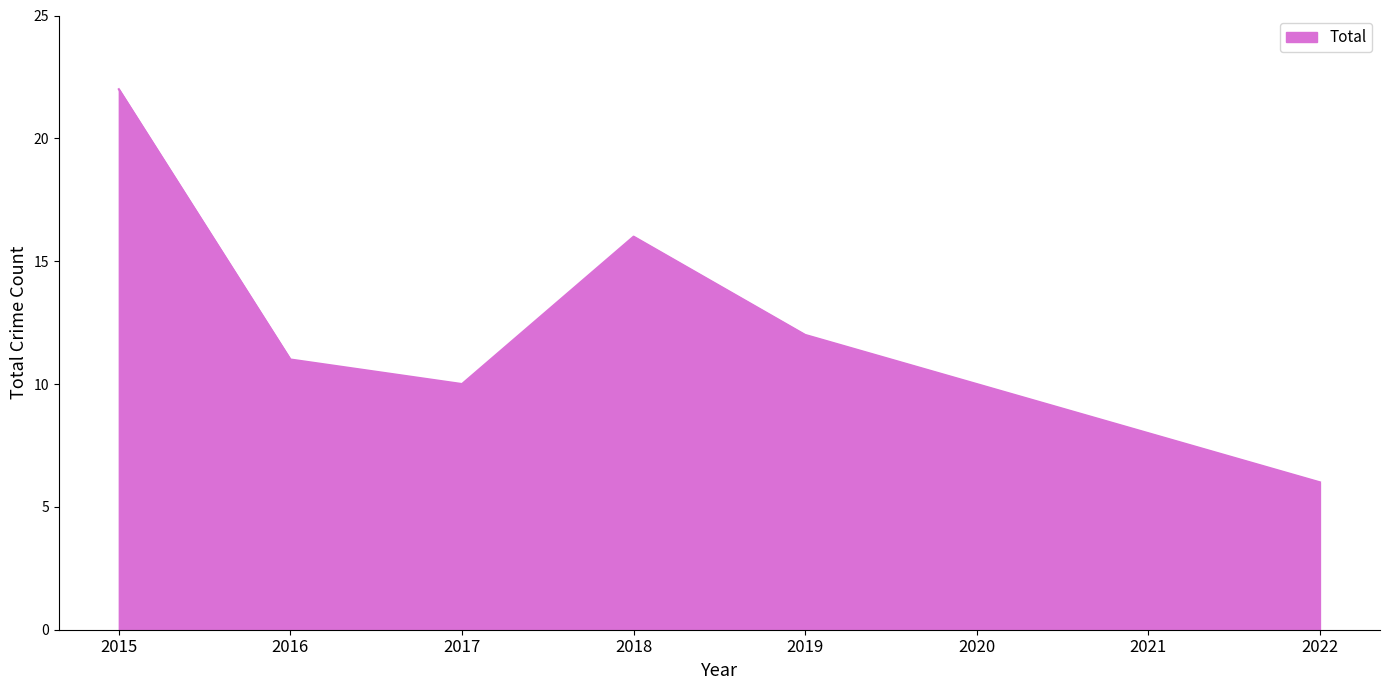

What is the smallest value displayed?

6